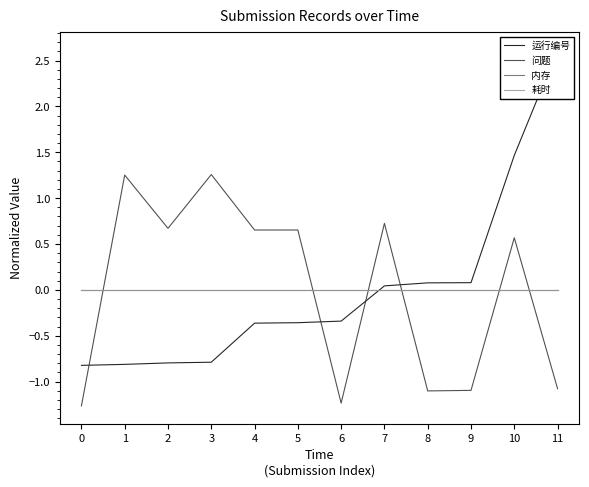

Where do 运行编号 and 耗时 first cross each other?

6 and 7